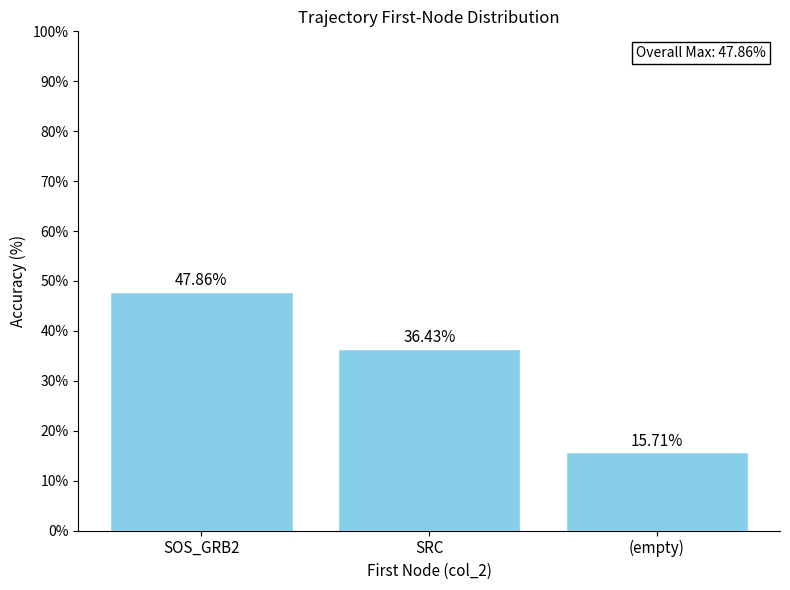

Where does the data first go above 36?

SOS_GRB2